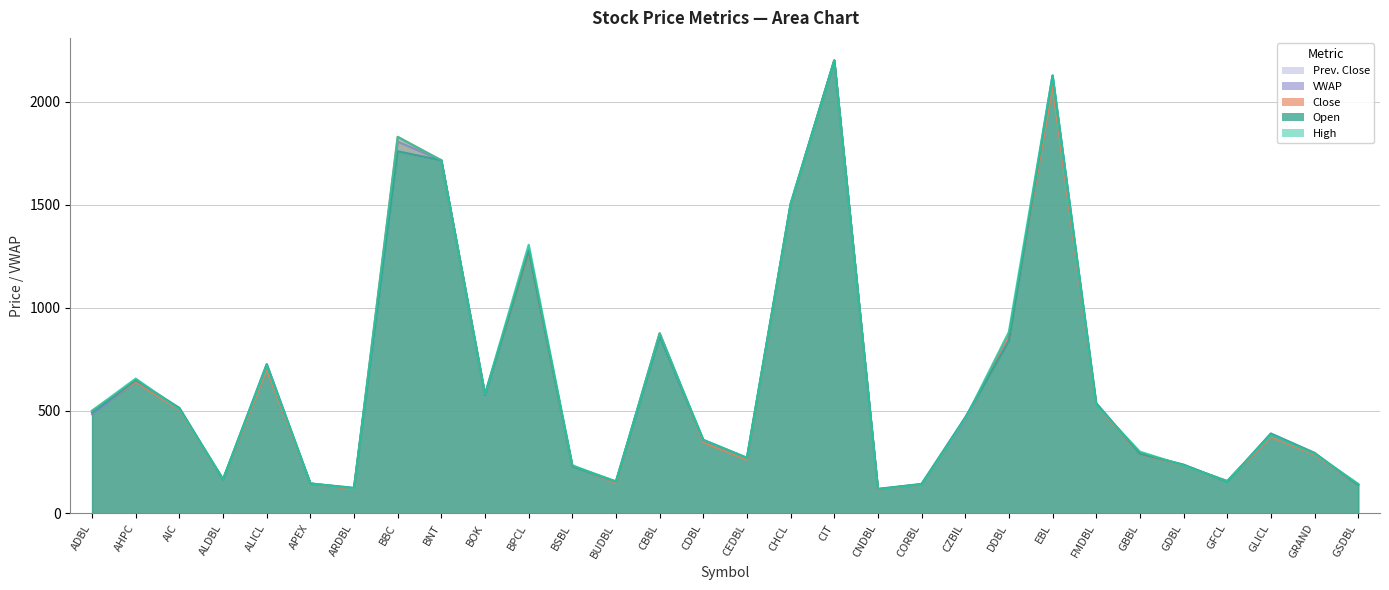

The value of Close at CBBL is 1357.5. True or false?

False